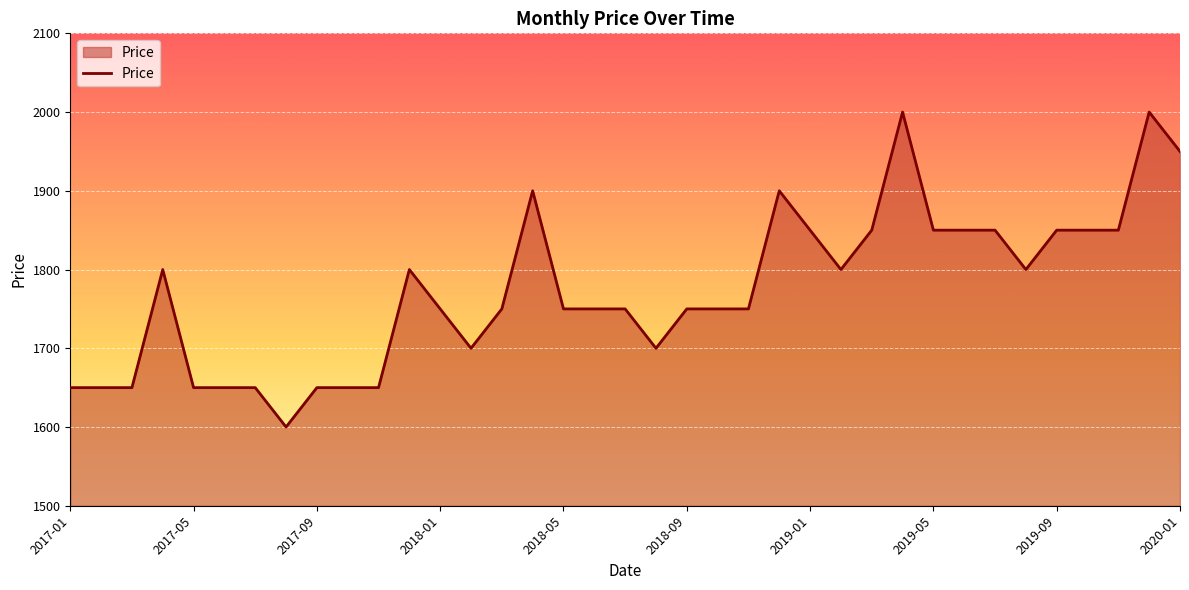

What is the difference between the maximum and minimum values?

400